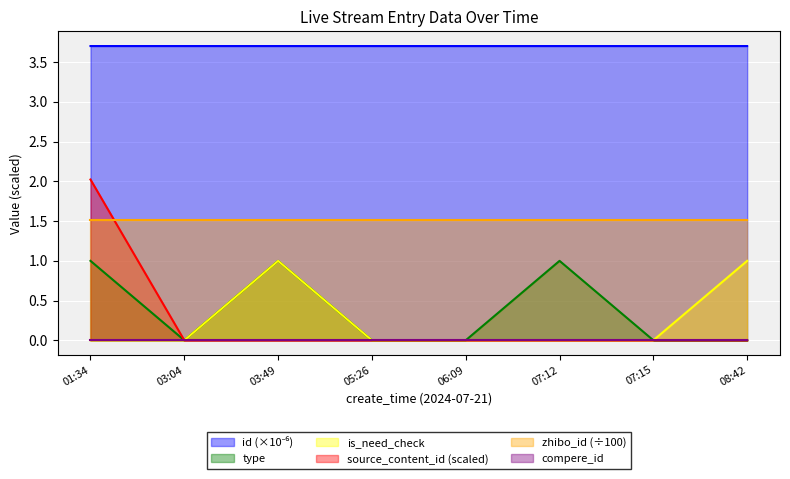

At how many categories does at least one series exceed 3?

8